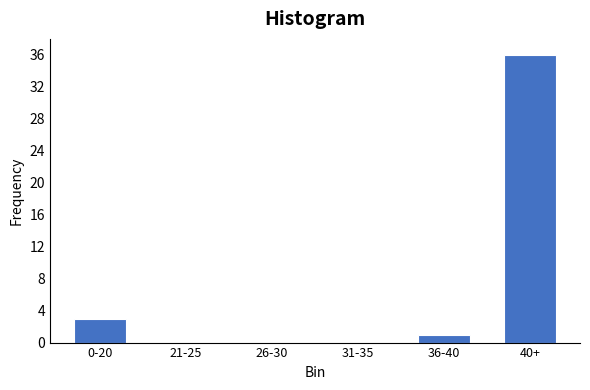

Reading left to right, list all the values displayed in this chart.

0-20=3	21-25=0	26-30=0	31-35=0	36-40=1	40+=36